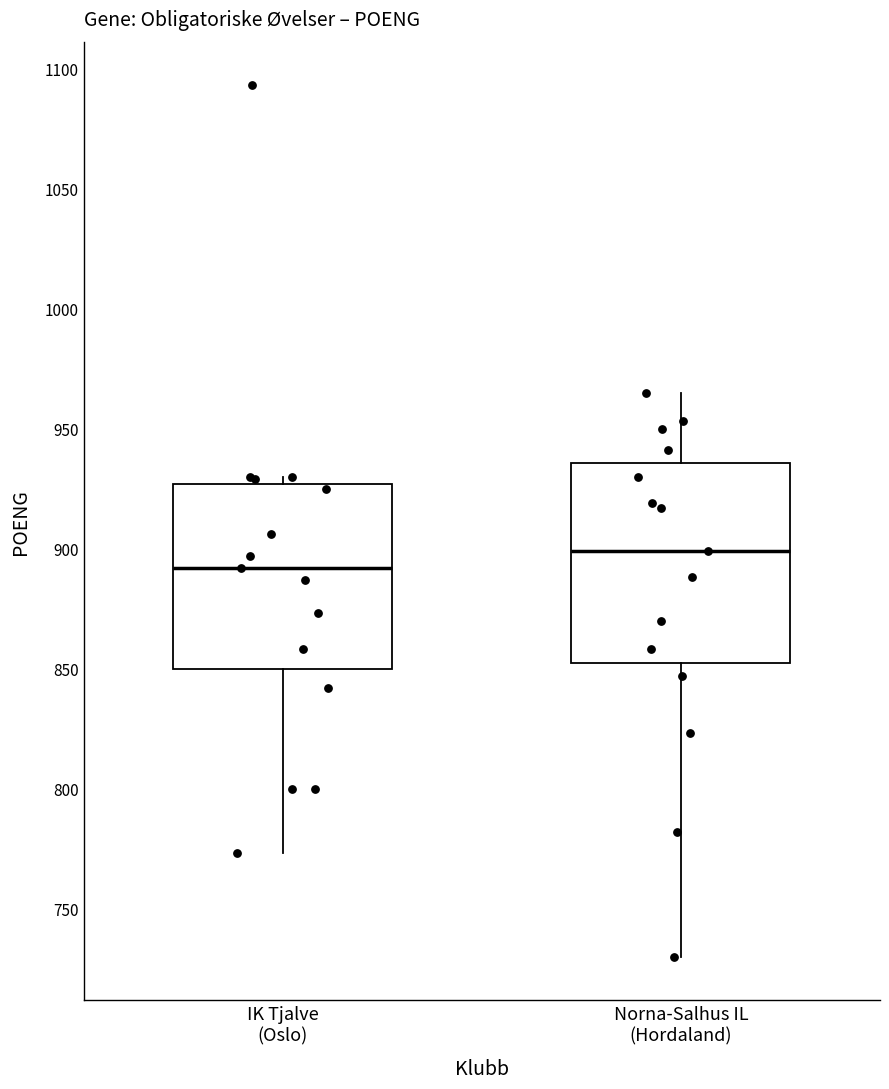

Reading left to right, transcribe this box plot: for each box, give where its median line is, the range the box spans, and where its two whiskers end, as read against the y-axis. The values are not printed on the chart, so give them approximately, as read against the axis.

IK Tjalve (Oslo): median 890, box 850 to 925, whiskers 775 to 930
Norna-Salhus IL (Hordaland): median 900, box 855 to 935, whiskers 730 to 965